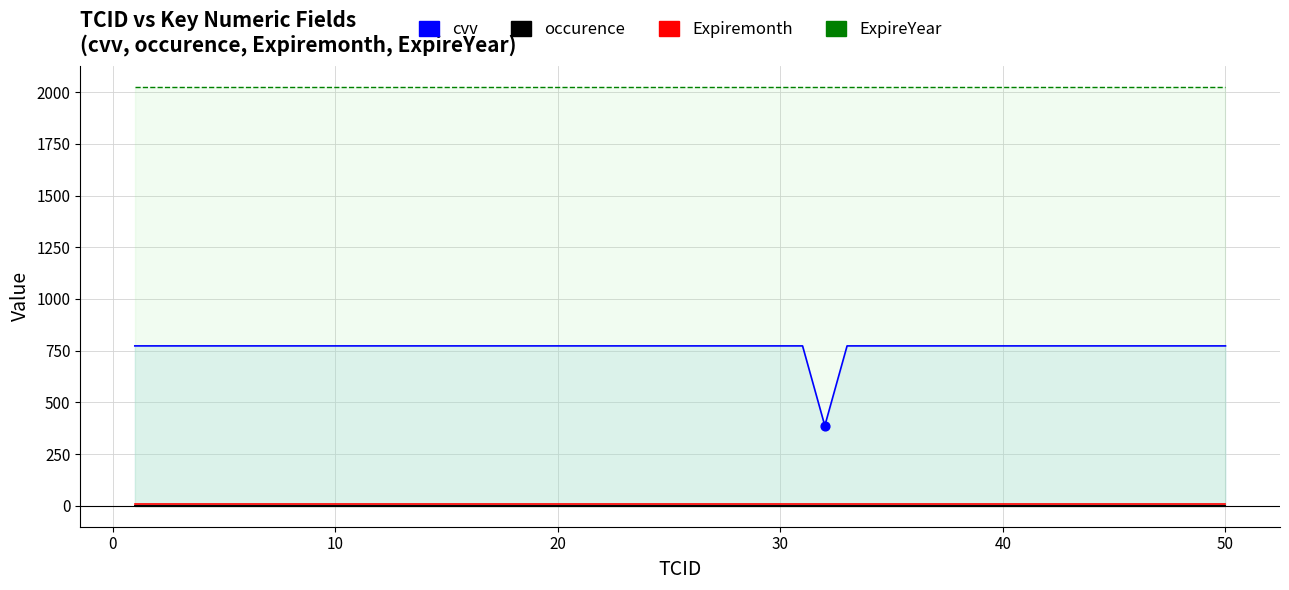

Which series has the largest total across all categories?

ExpireYear